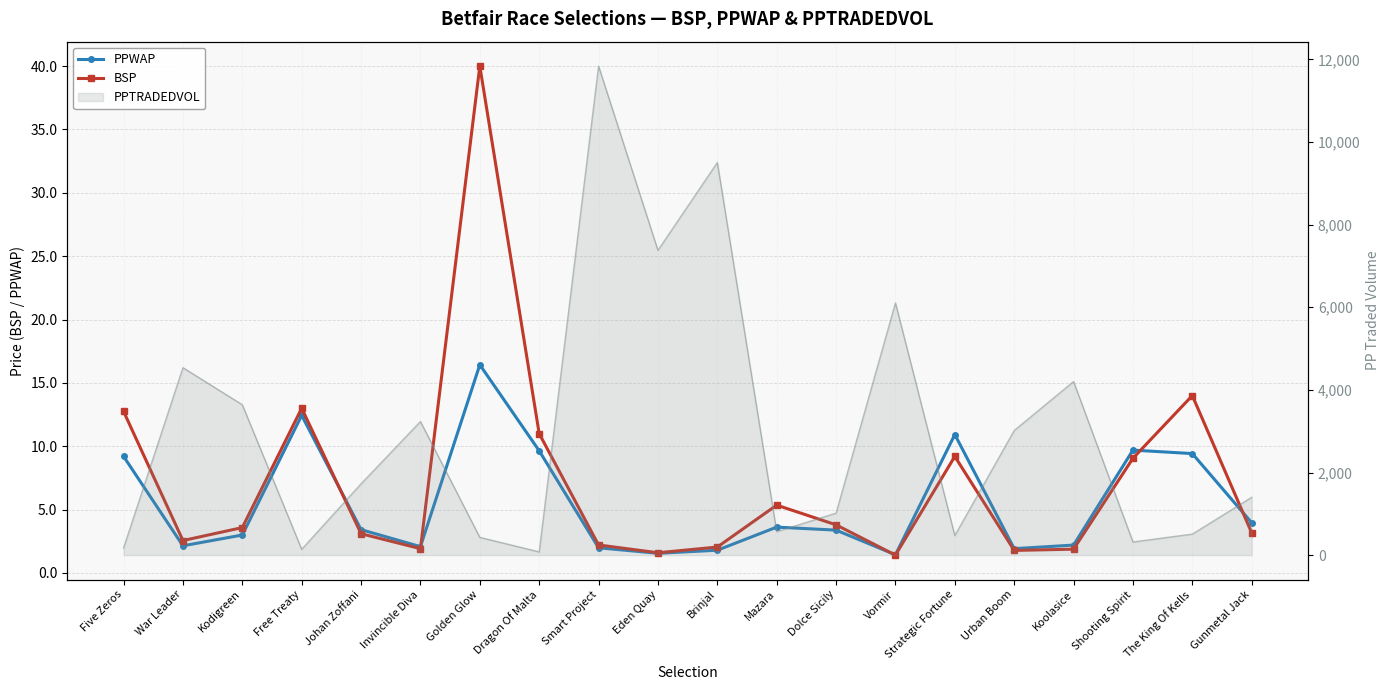

How many lines are shown in the chart?

2